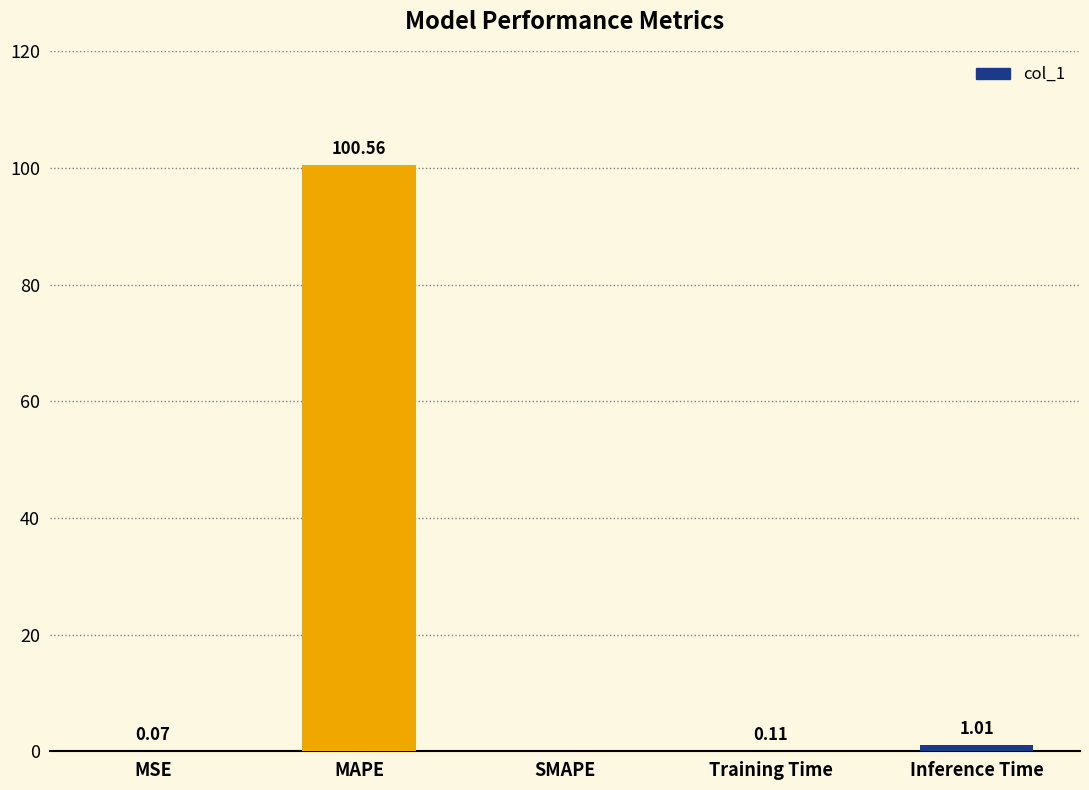

Which category has the highest value across all series?

MAPE